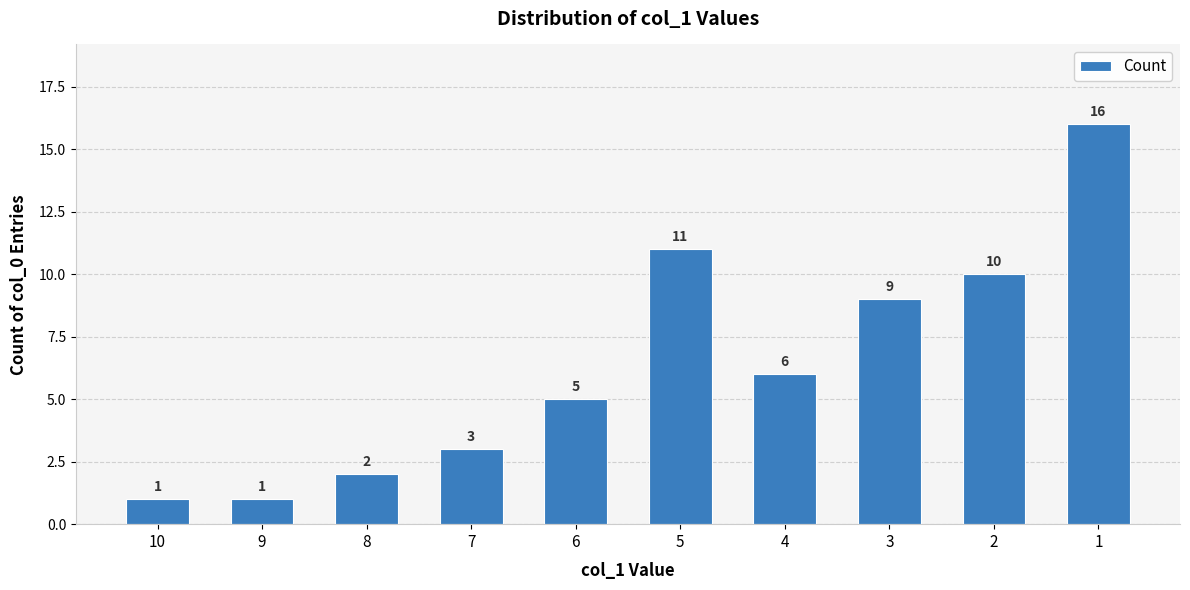

How many values are below 6?

5